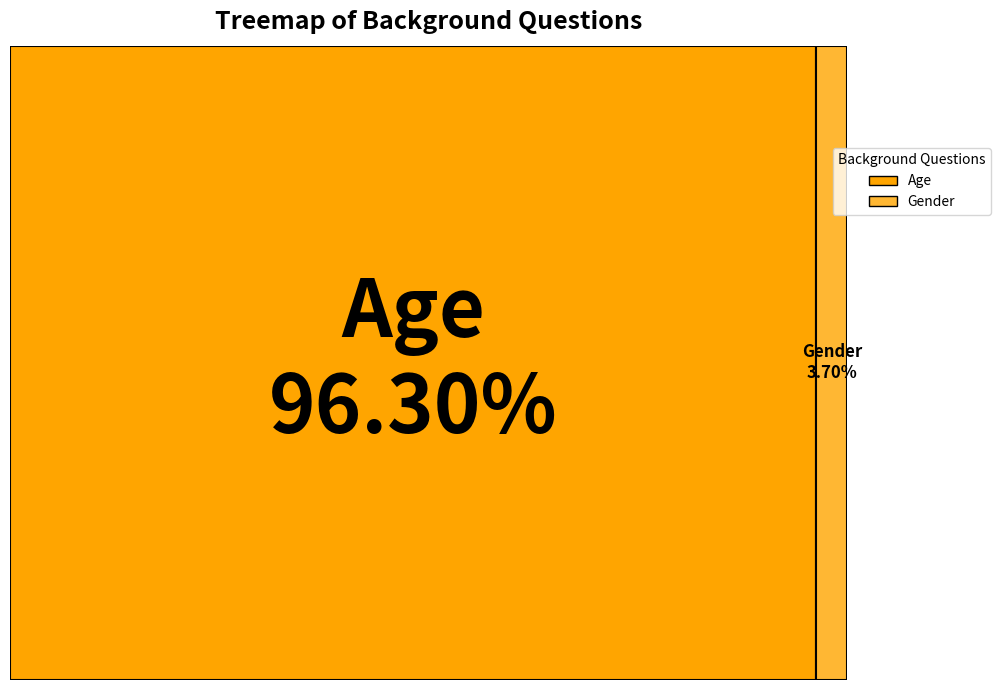

How much of the chart is everything except Gender?

96.3%